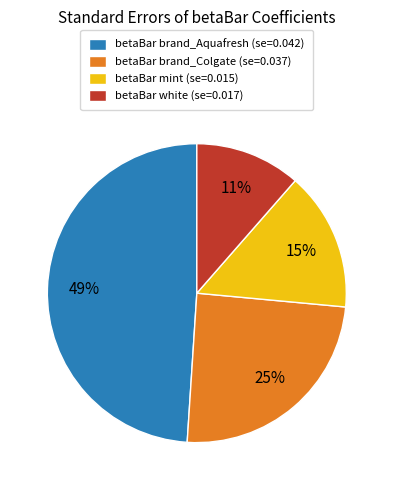

Which slice is the smallest?

betaBar white (se=0.017)